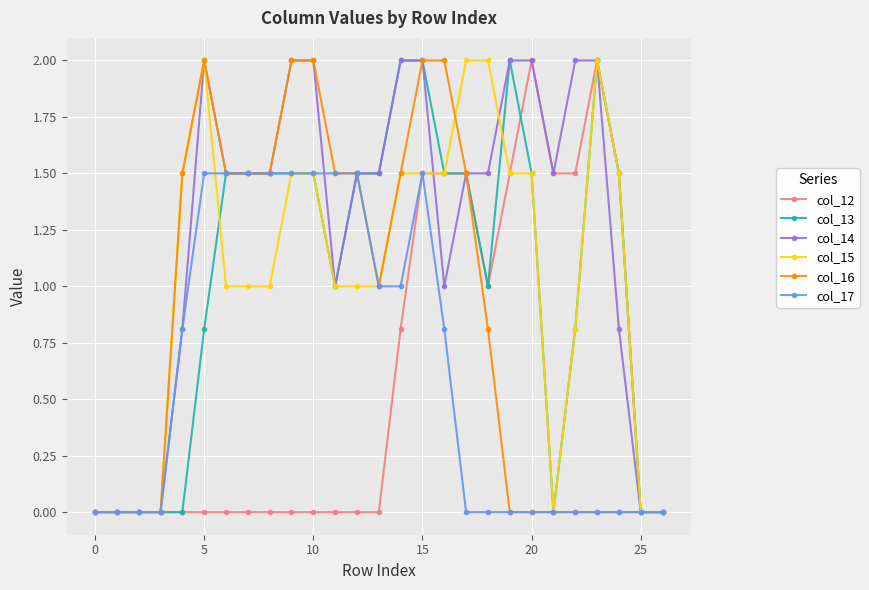

What is the value of the col_14 point at the 22nd from the left?

1.5